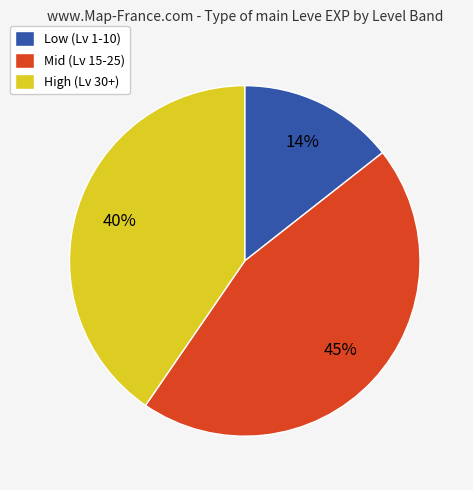

How many segments does this pie chart have?

3